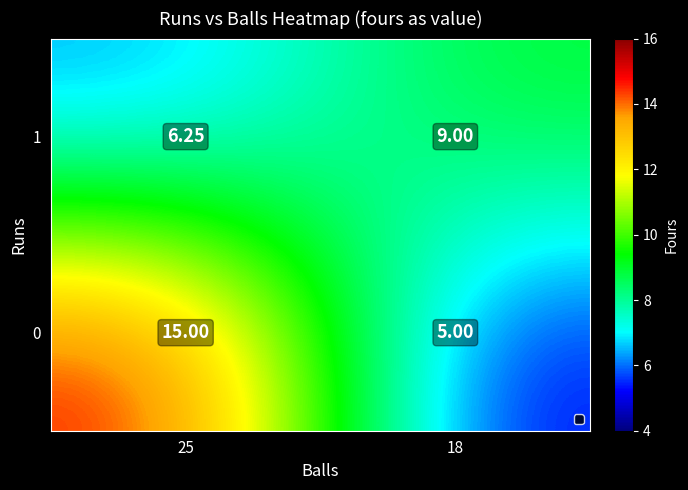

How many data points in 1 are less than 9?

1